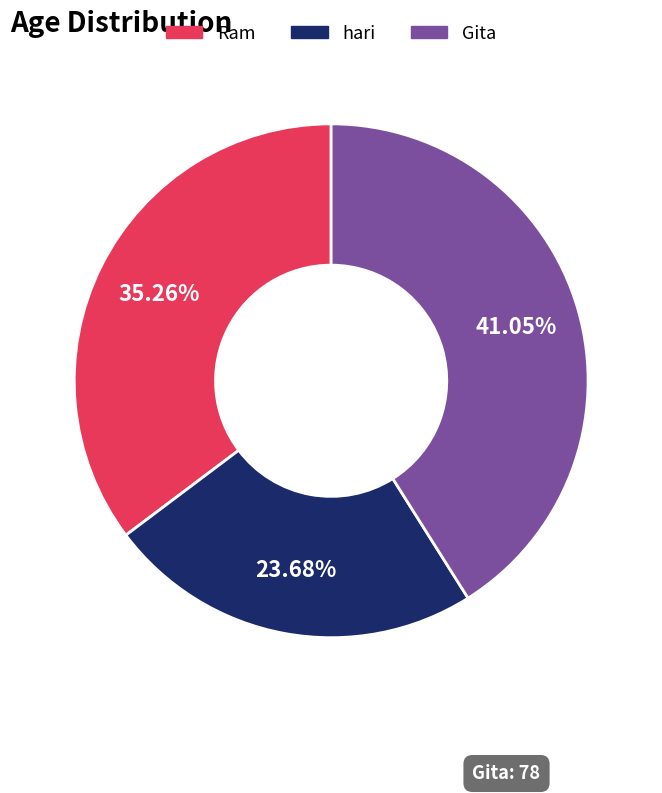

The Gita slice represents 47% of the pie. True or false?

False